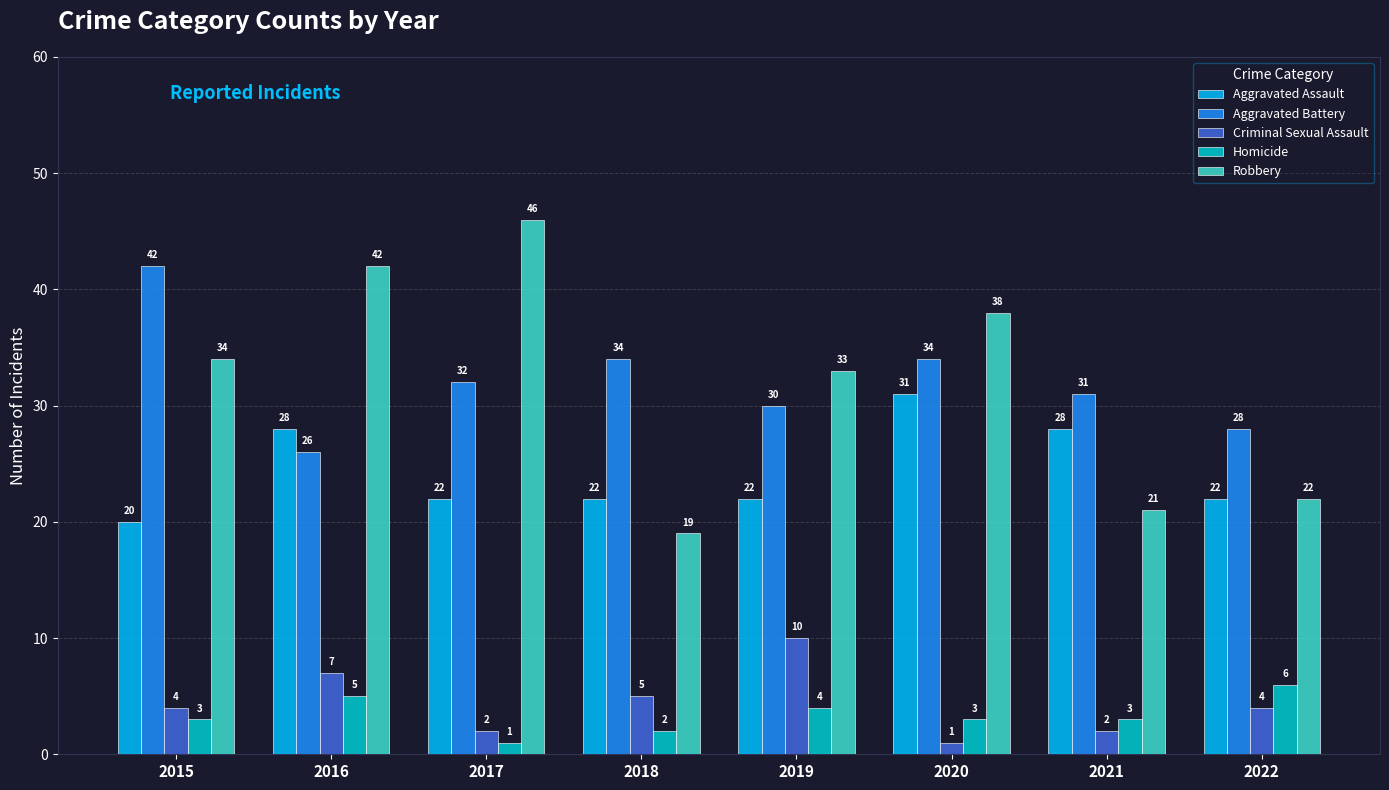

What is the difference between the maximum and minimum values in the Robbery series?

27